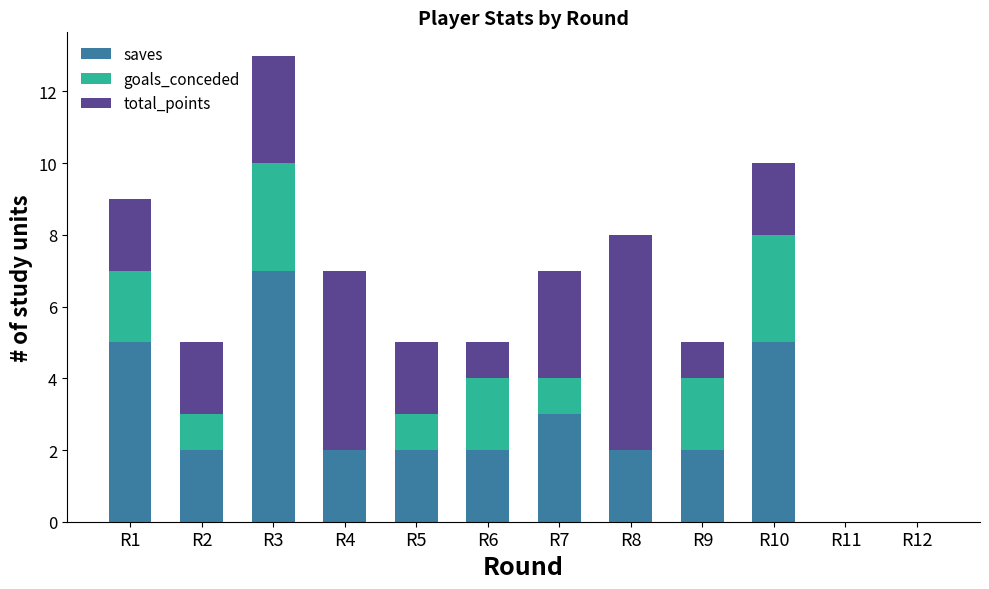

At which category is the sum across all series the highest?

R3